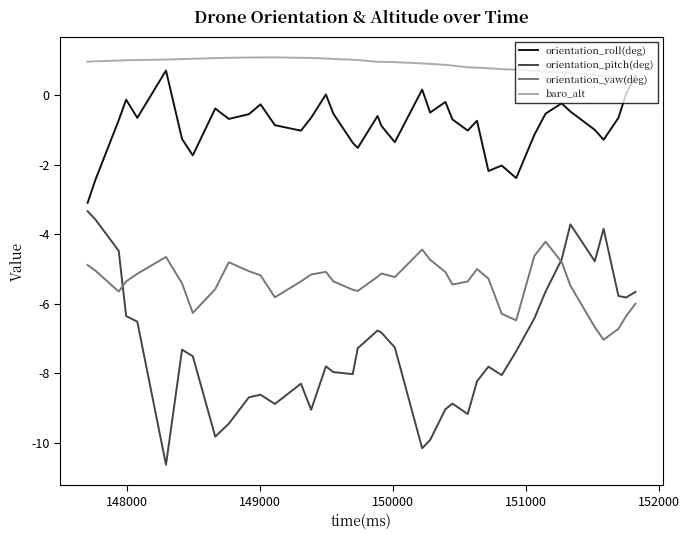

What is the minimum value shown in the chart?

-10.6